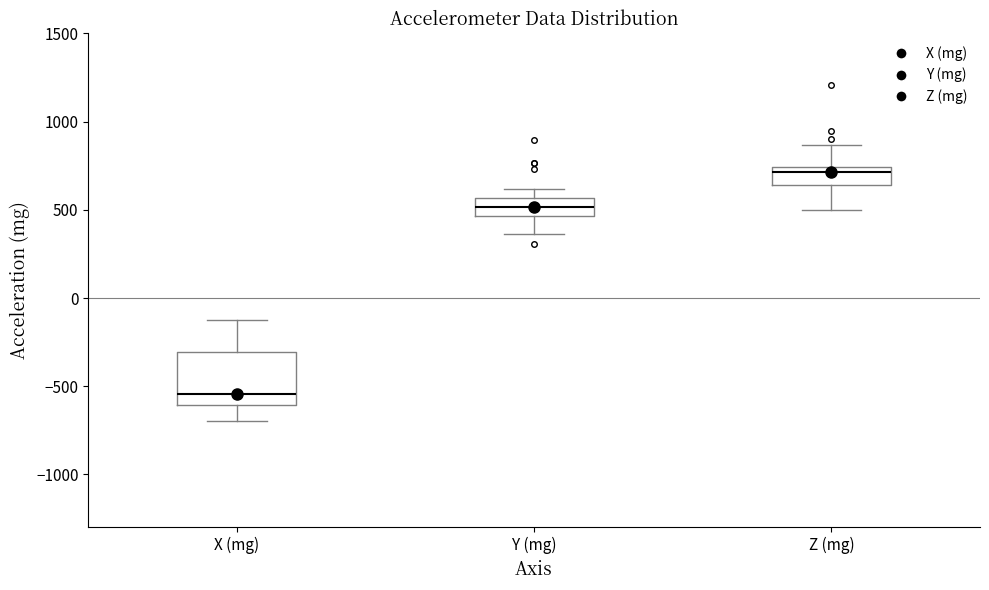

Reading left to right, read every box against the y-axis: the position of its median line, the range the box covers, and the ends of its whiskers. The values are not printed on the chart, so give them approximately, as read against the axis.

X (mg): median -550, box -600 to -300, whiskers -700 to -150
Y (mg): median 500, box 450 to 550, whiskers 350 to 600
Z (mg): median 700, box 650 to 750, whiskers 500 to 850